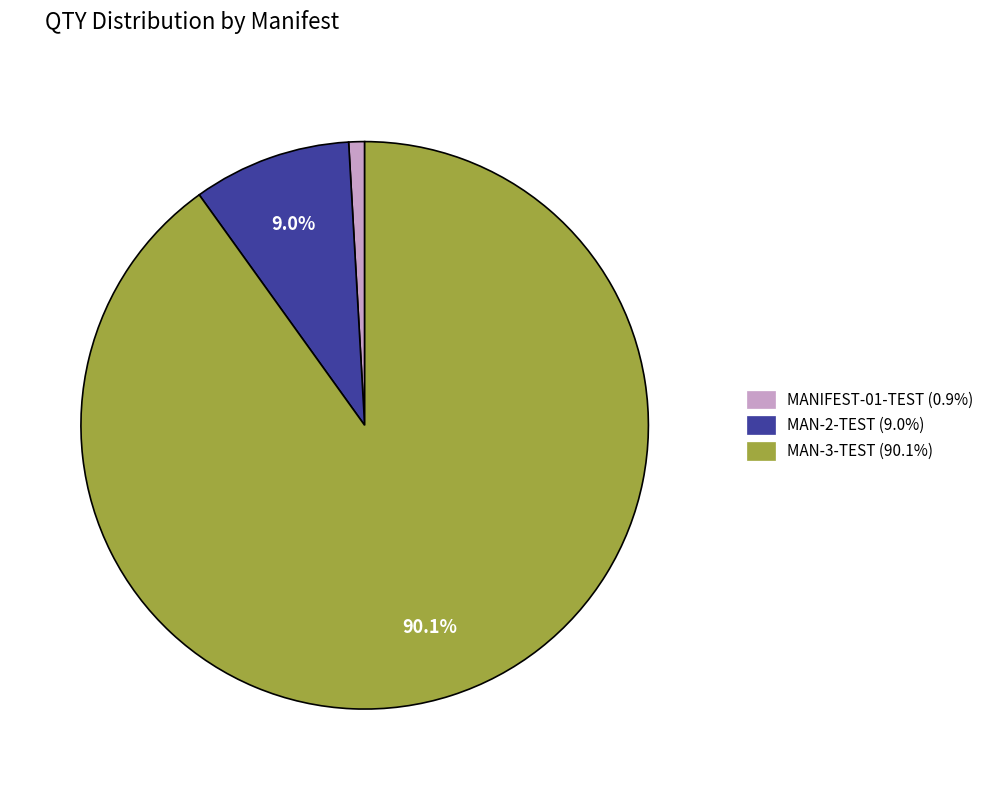

Combined, what portion of the pie is MAN-2-TEST and MAN-3-TEST?

99.1%